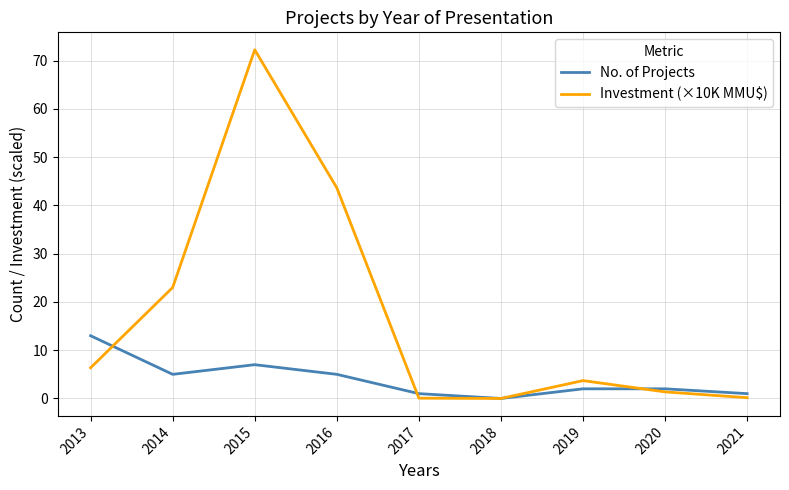

Which series has the largest total across all categories?

Investment (×10K MMU$)